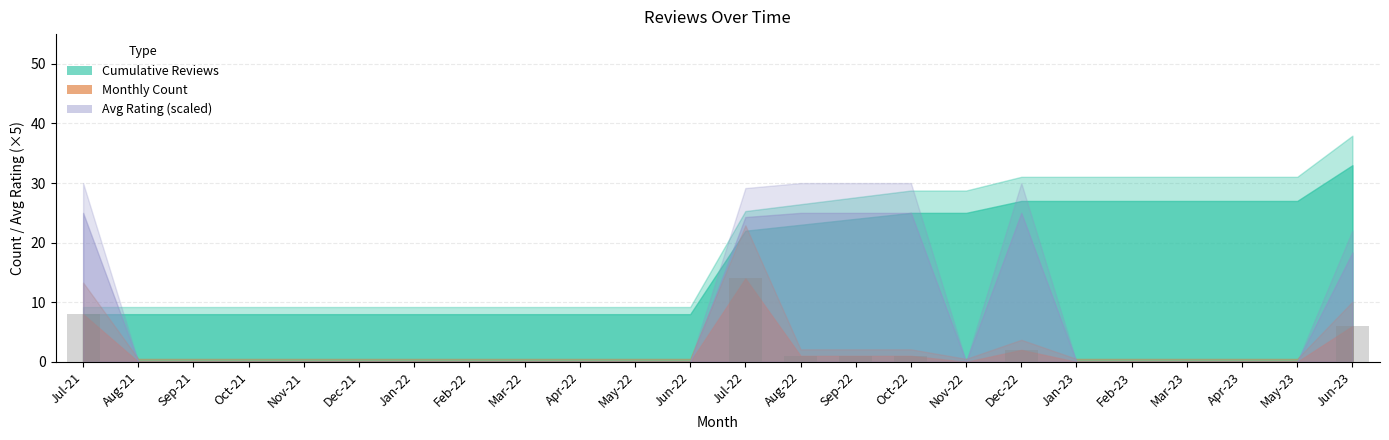

What is the greatest value displayed?

14